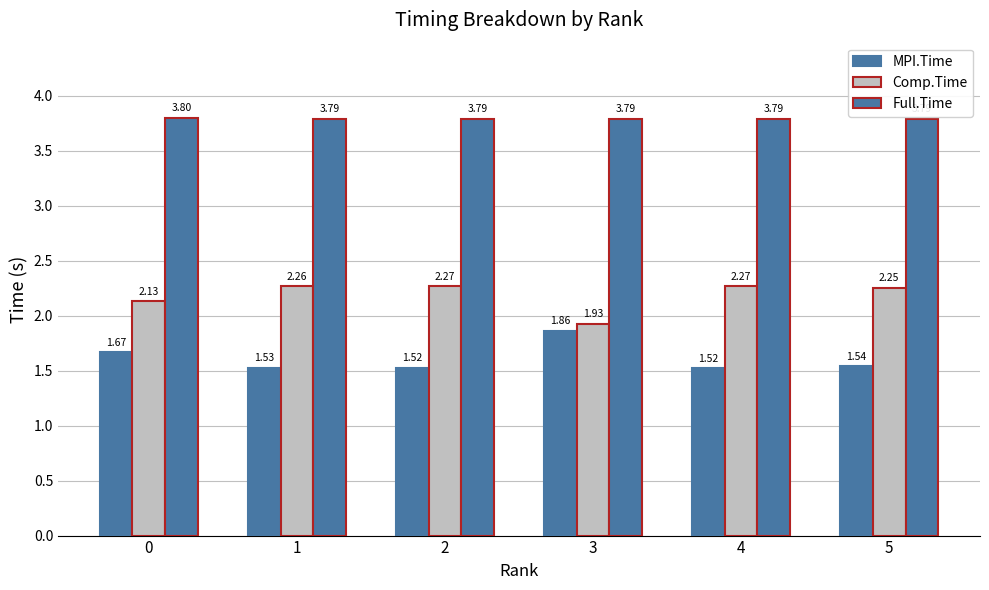

How many groups of bars are there?

6